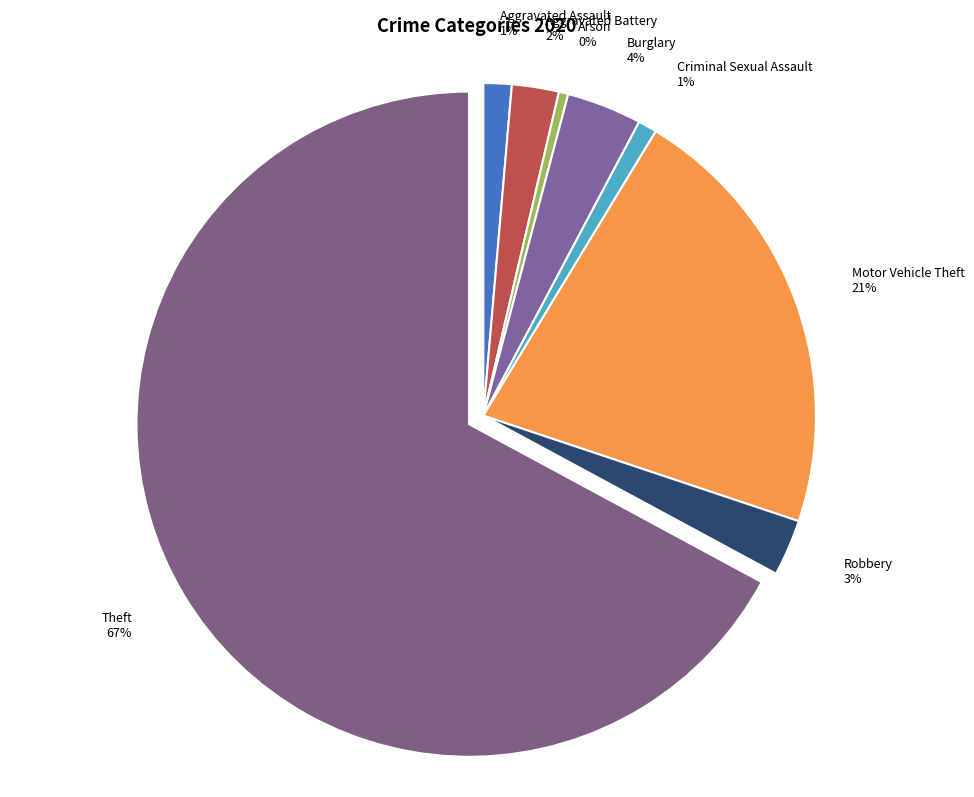

Count the number of slices in the pie.

8